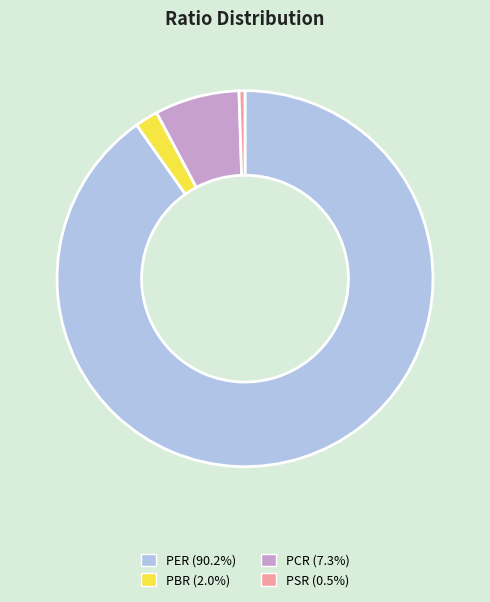

What is the largest slice in the pie chart?

PER